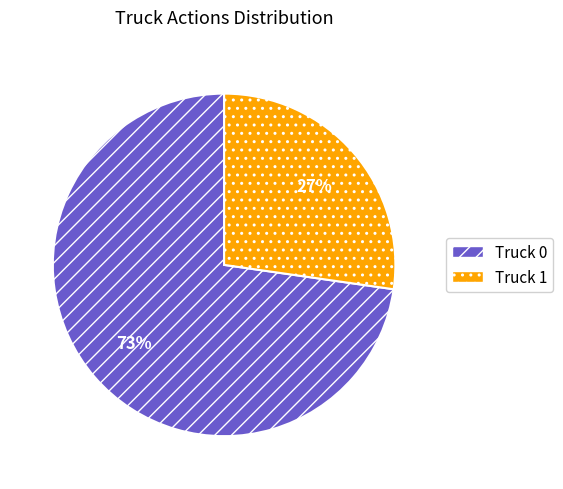

True or false: Truck 0 accounts for 58% of the total.

False